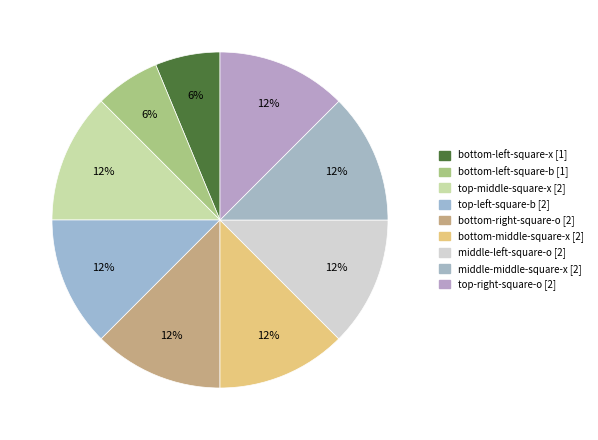

Which category has the biggest portion of the pie?

top-middle-square-x